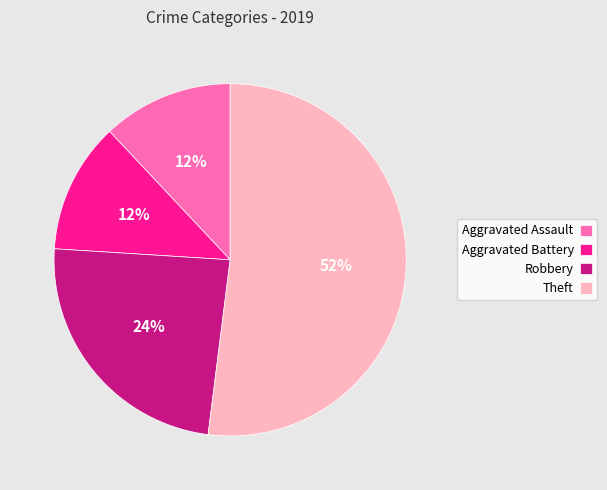

Is there a majority slice in this chart?

Yes